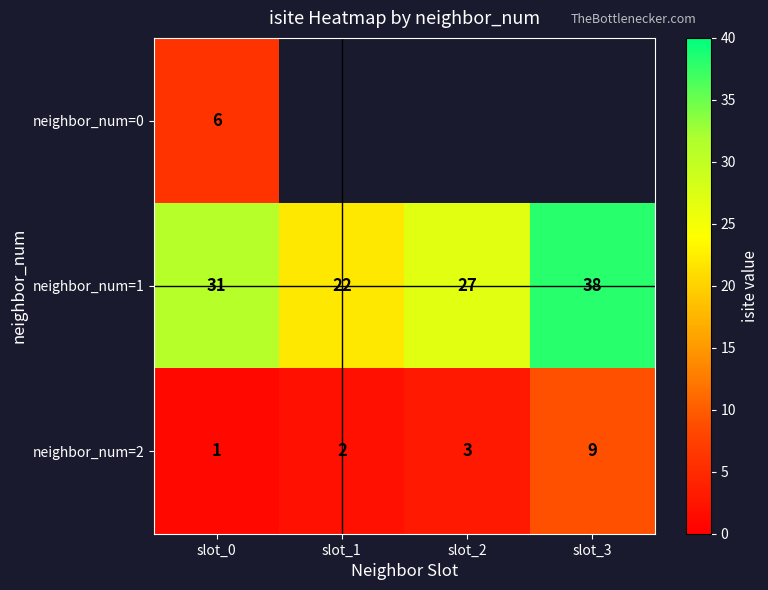

What is the spread (max minus min) of values at slot_0?

30